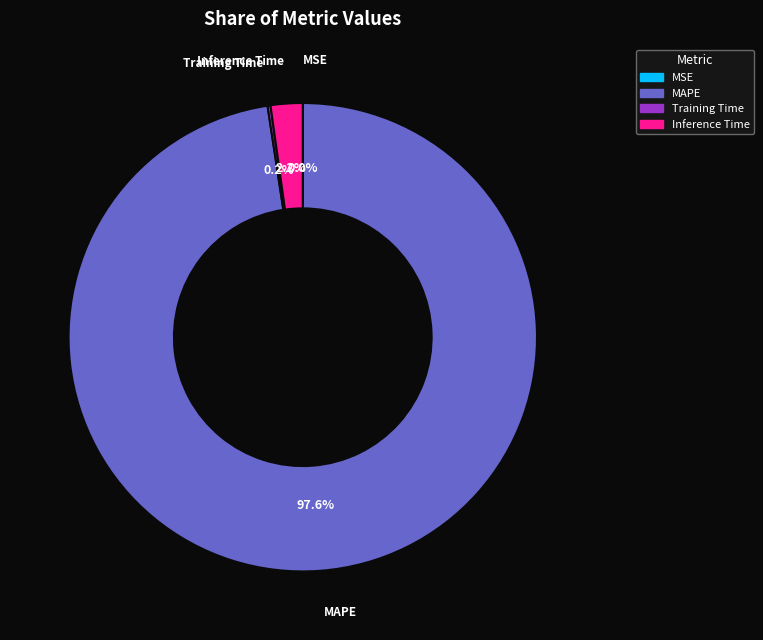

Does any single category account for the majority?

Yes